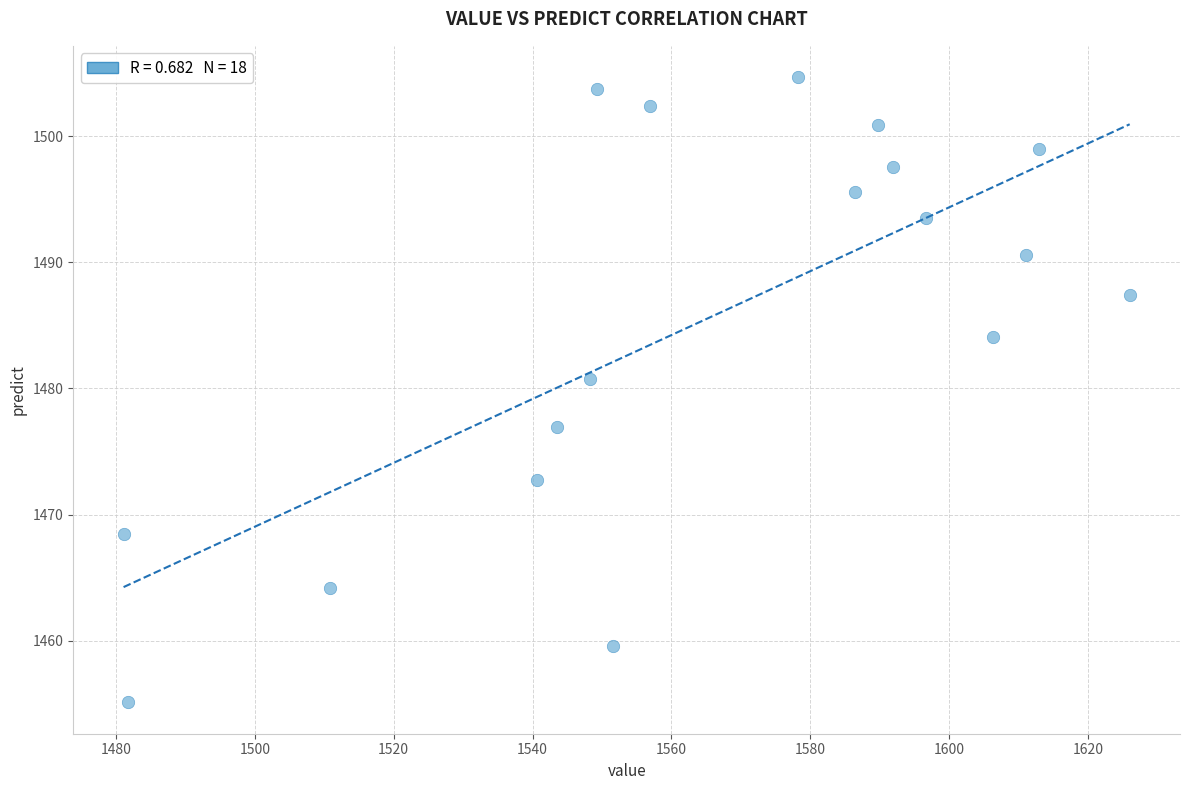

What is the range of X values (max minus min)?

144.9